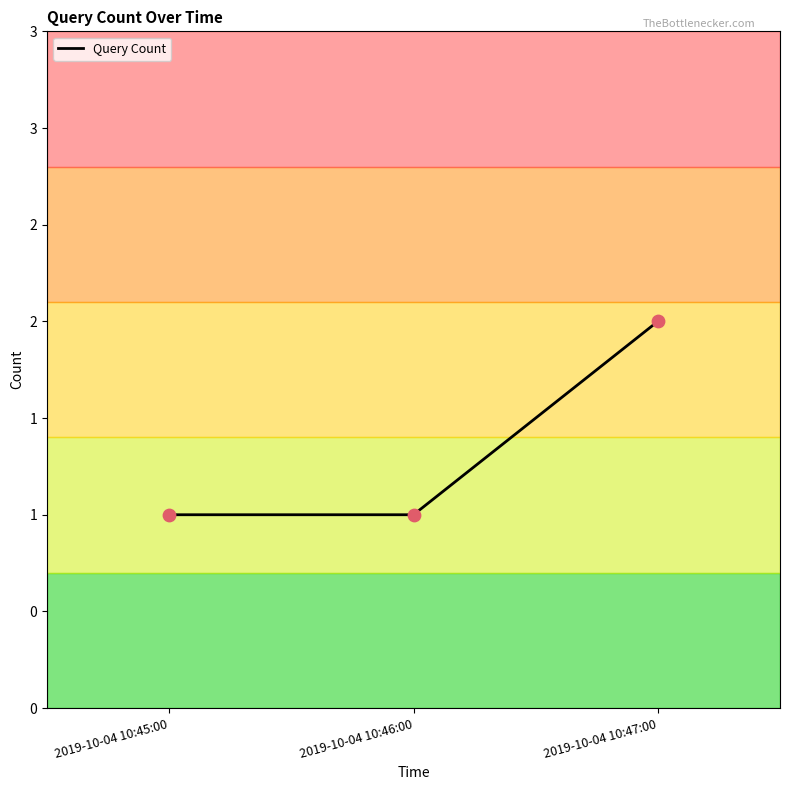

What is the change in value from 2019-10-04 10:45:00 to 2019-10-04 10:47:00?

+1